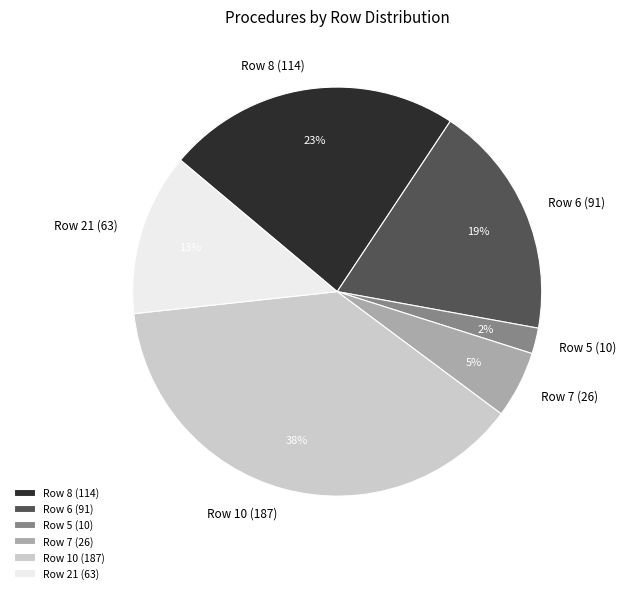

True or false: Row 10 (187) accounts for 30% of the total.

False